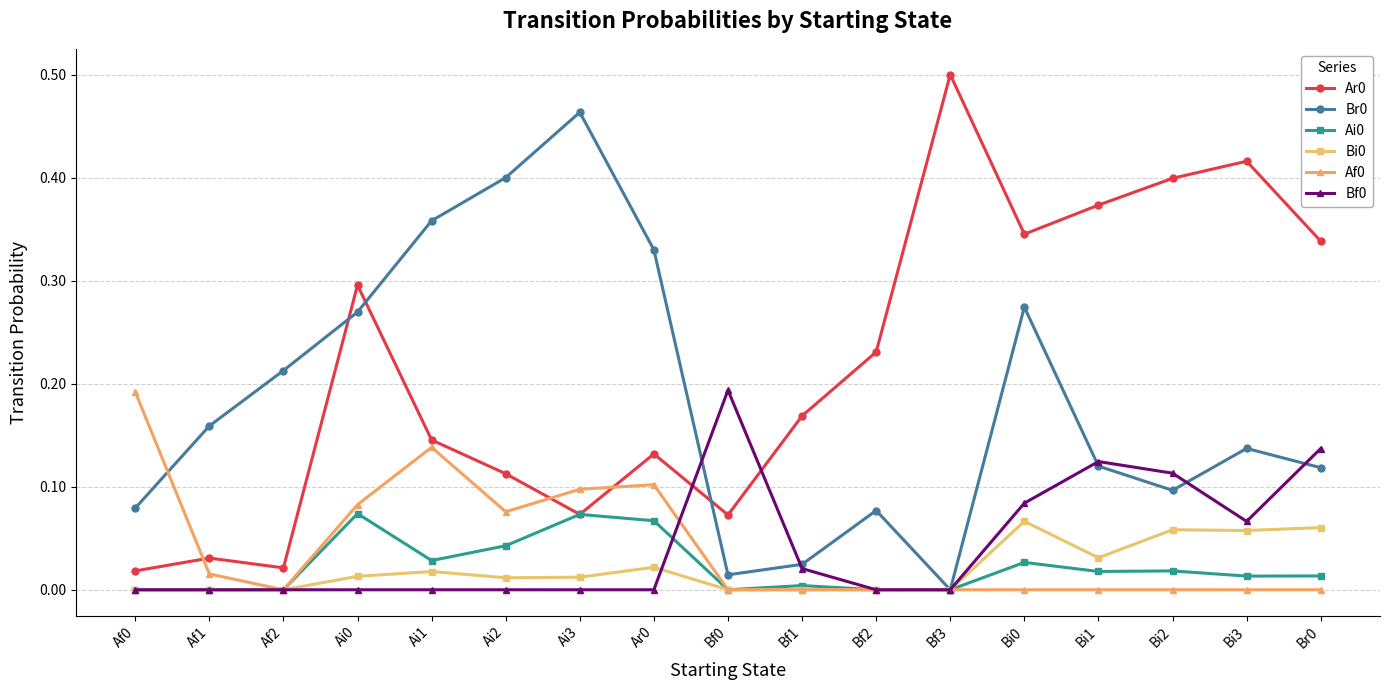

Which label corresponds to the largest value in the chart?

Bf3